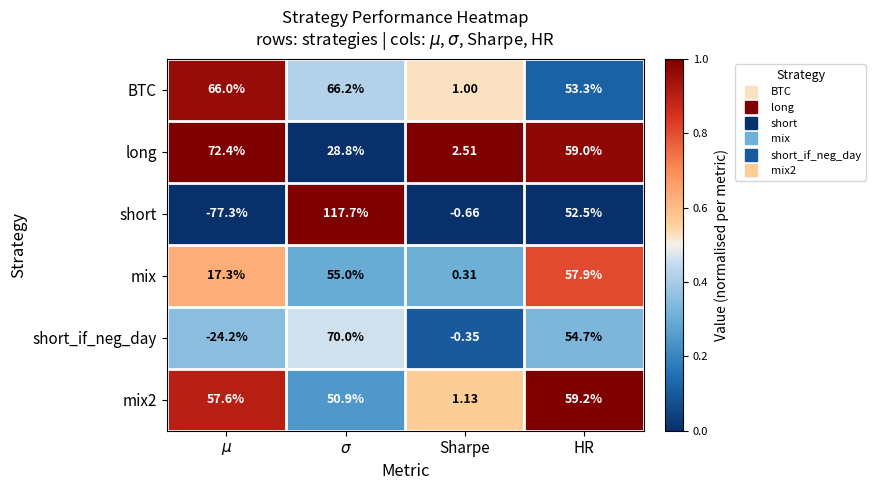

Count the number of data series in this chart.

6